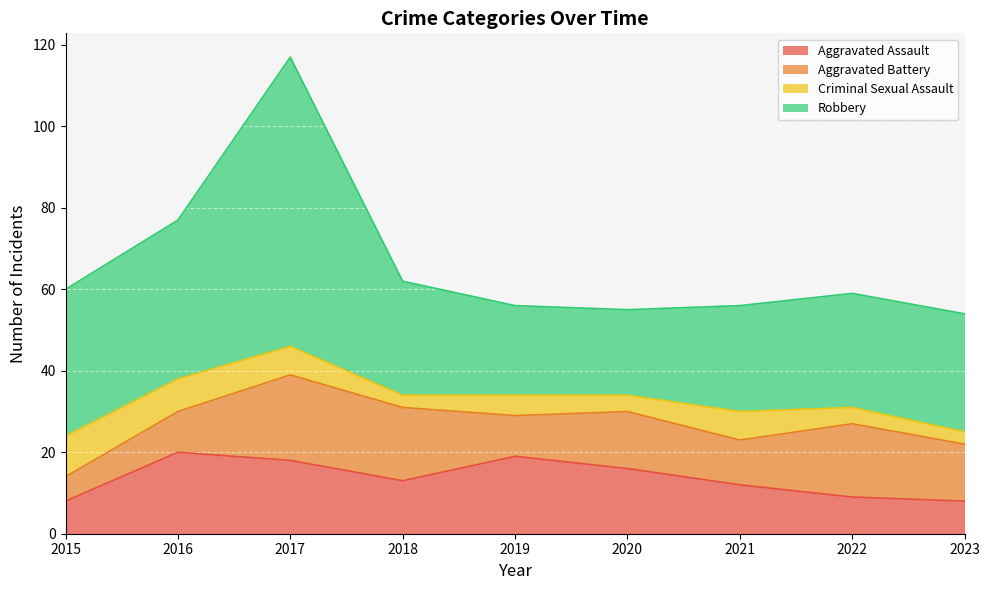

How many lines are shown in the chart?

4